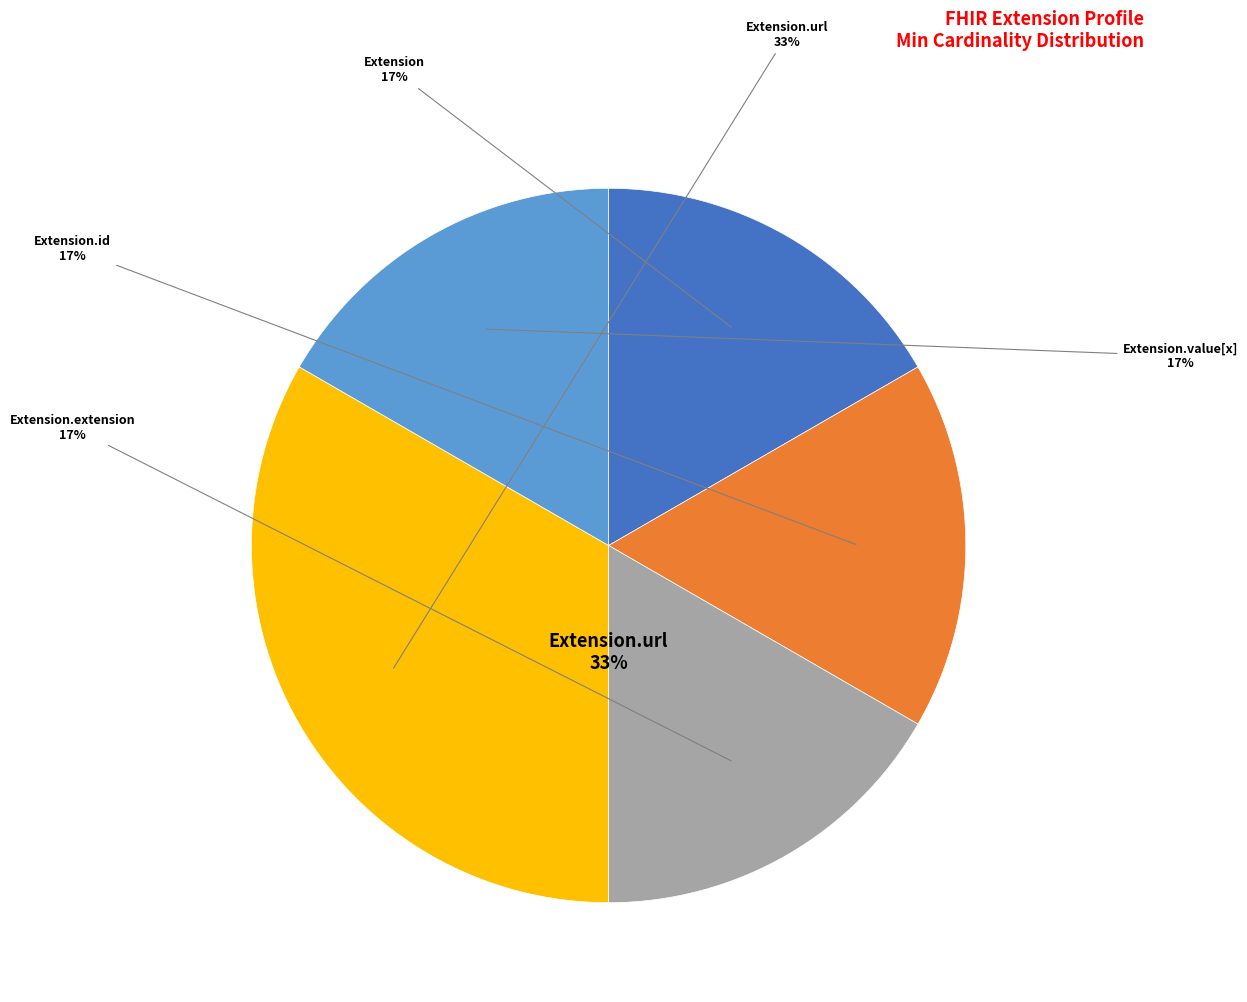

Rank the categories by value from lowest to highest.

Extension, Extension.id, Extension.extension, Extension.value[x], Extension.url